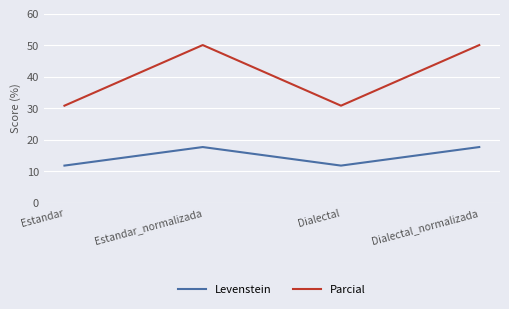

What is the approximate value of Parcial at Dialectal_normalizada?

50.0